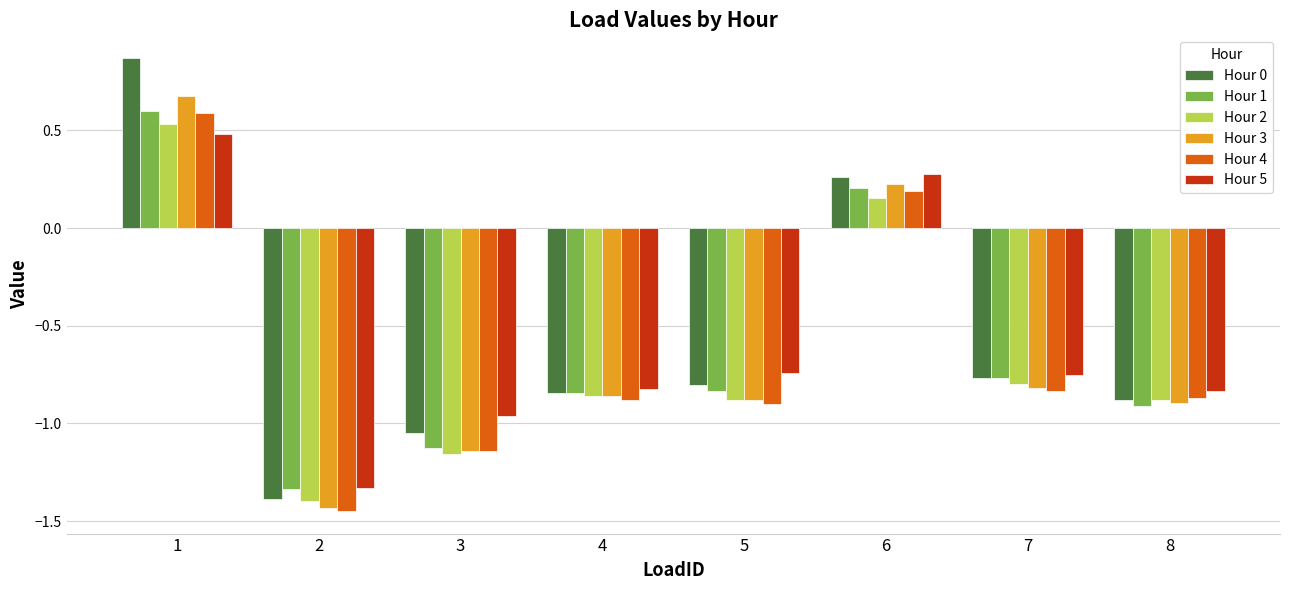

How many groups of bars are there?

8